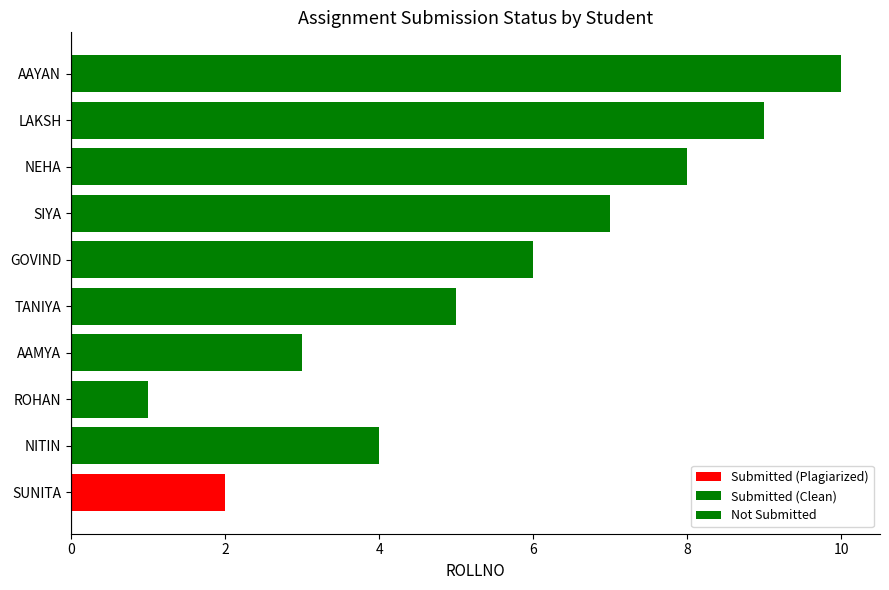

How many values are between 5 and 9?

5